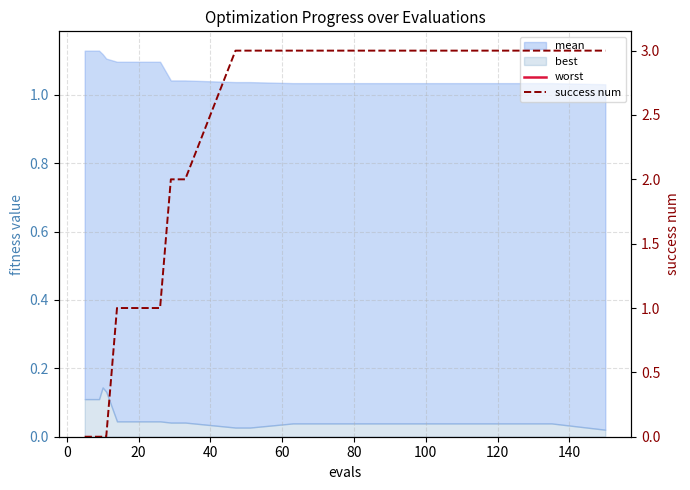

How many lines are shown in the chart?

2